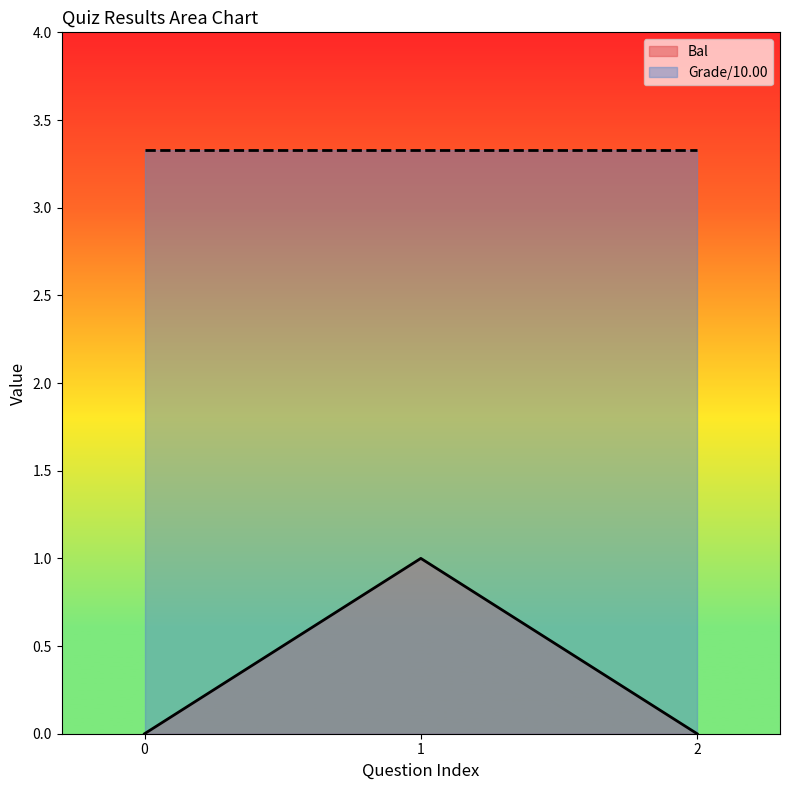

What is the sum of all values?

1